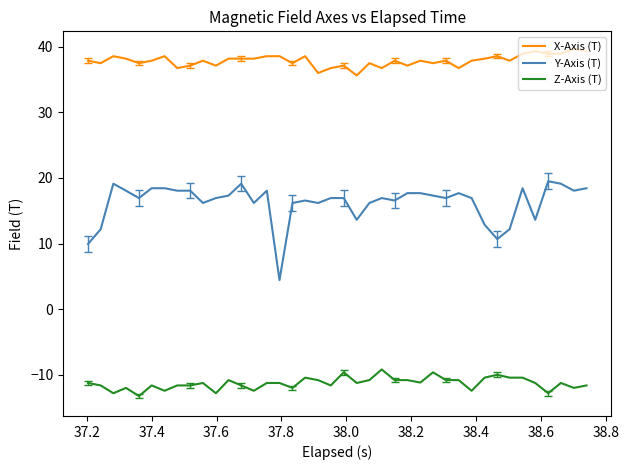

List the series in order of their overall mean, highest first.

X-Axis (T), Y-Axis (T), Z-Axis (T)